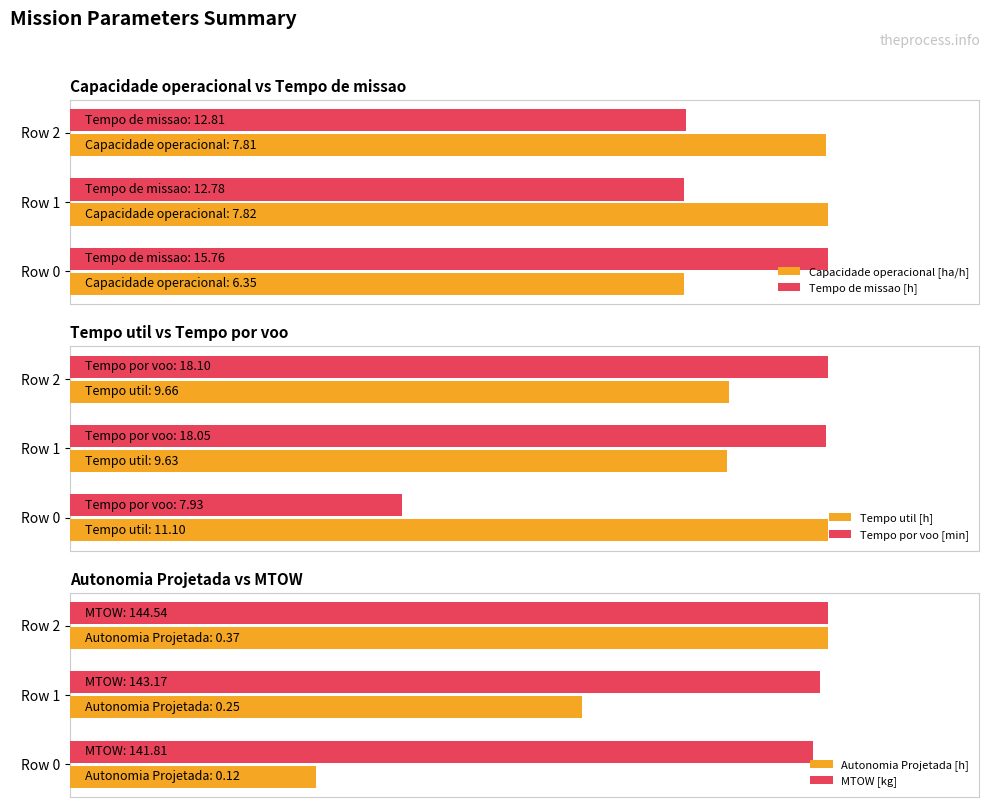

What is the difference between the maximum and second lowest values in the Capacidade operacional [ha/h] series?

0.2